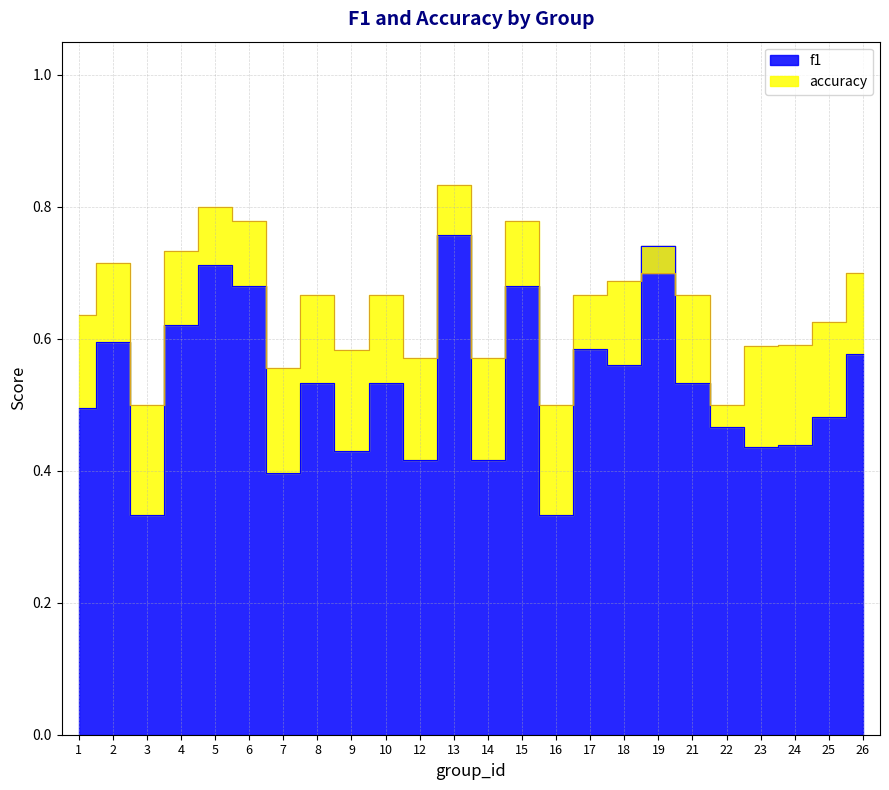

List the series in order of their peak value, lowest first.

f1, accuracy